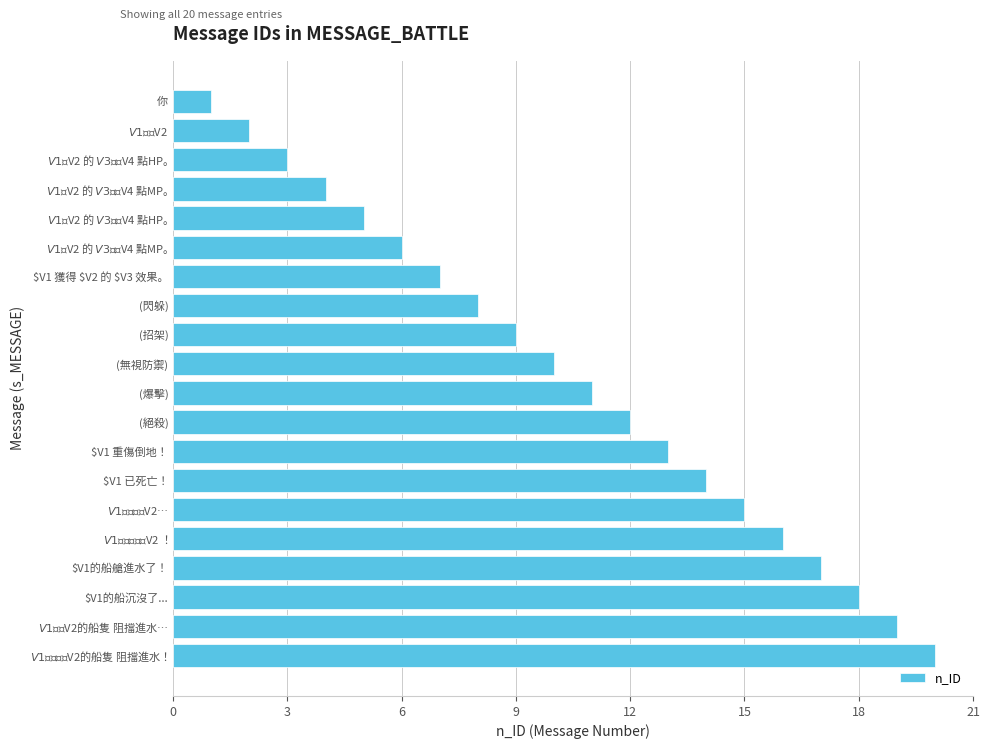

List the labels in order of value, smallest first.

你, $V1 使用 $V2, $V1 因 $V2 的 $V3 損失 $V4 點HP。, $V1 因 $V2 的 $V3 損失 $V4 點MP。, $V1 因 $V2 的 $V3 回復 $V4 點HP。, $V1 因 $V2 的 $V3 回復 $V4 點MP。, $V1 獲得 $V2 的 $V3 效果。, (閃躲), (招架), (無視防禦), (爆擊), (絕殺), $V1 重傷倒地！, $V1 已死亡！, $V1 開始救援 $V2…, $V1 已成功救援 $V2 ！, $V1的船艙進水了！, $V1的船沉沒了..., $V1 正幫 $V2的船隻 阻擋進水…, $V1 已成功為 $V2的船隻 阻擋進水！